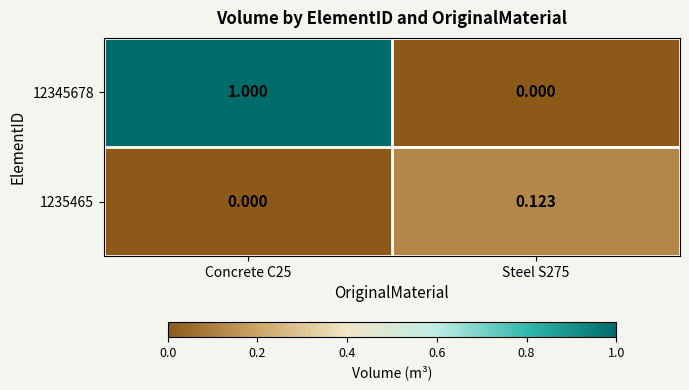

How many data points does each series have?

2